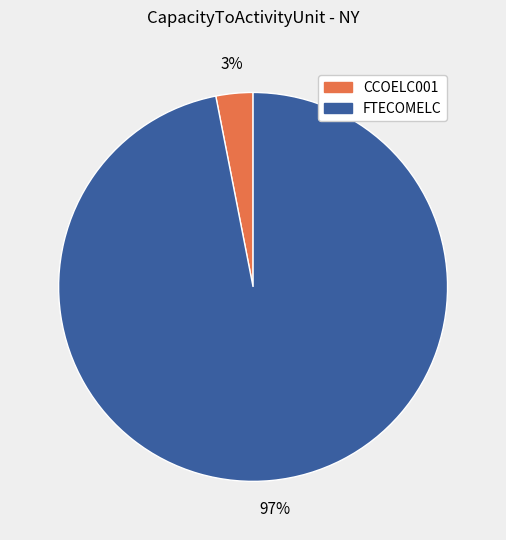

How many slices are in this pie chart?

2